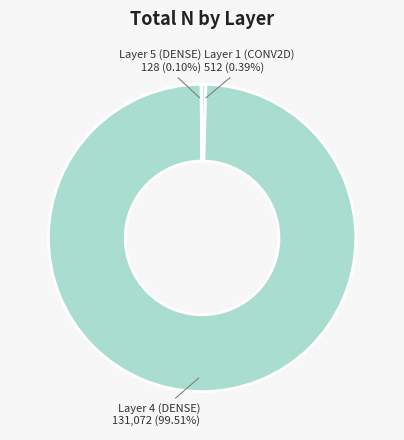

What is the largest slice in the pie chart?

Layer 4 (DENSE)